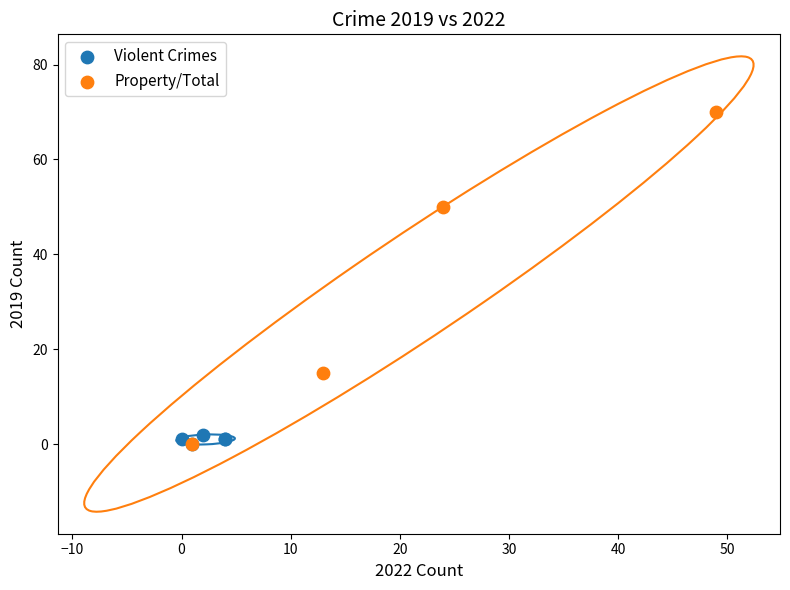

What are all the series names shown in the legend?

Violent Crimes, Property/Total